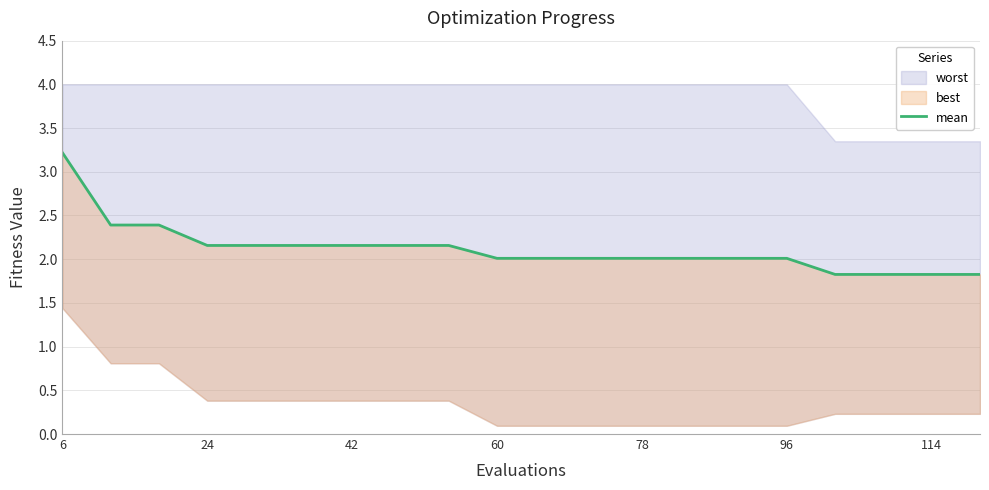

Which category has the highest value across all series?

6